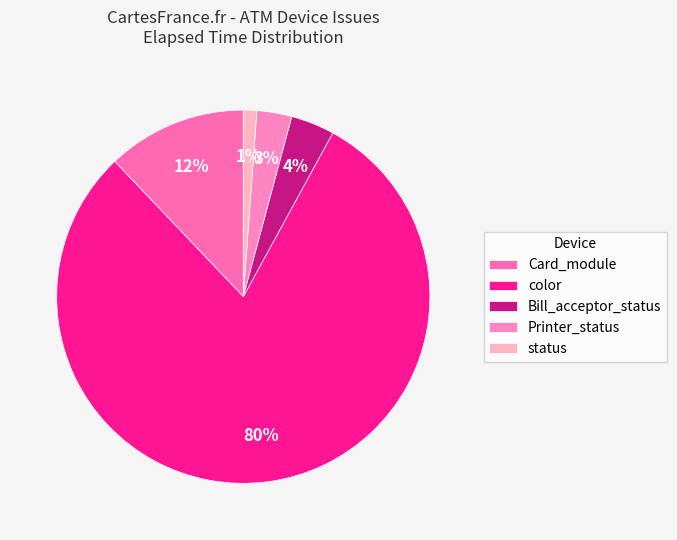

Count the number of slices in the pie.

5